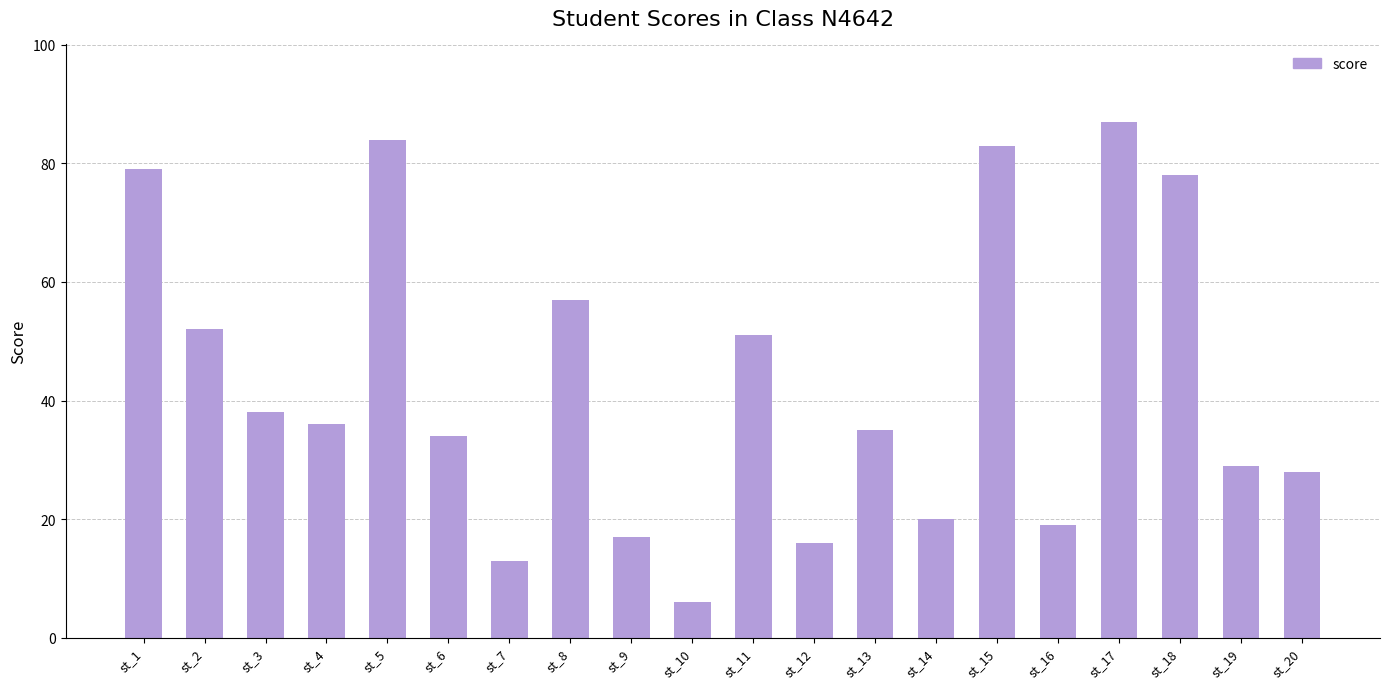

Approximately how many times larger is the value at st_13 compared to st_18?

0.4